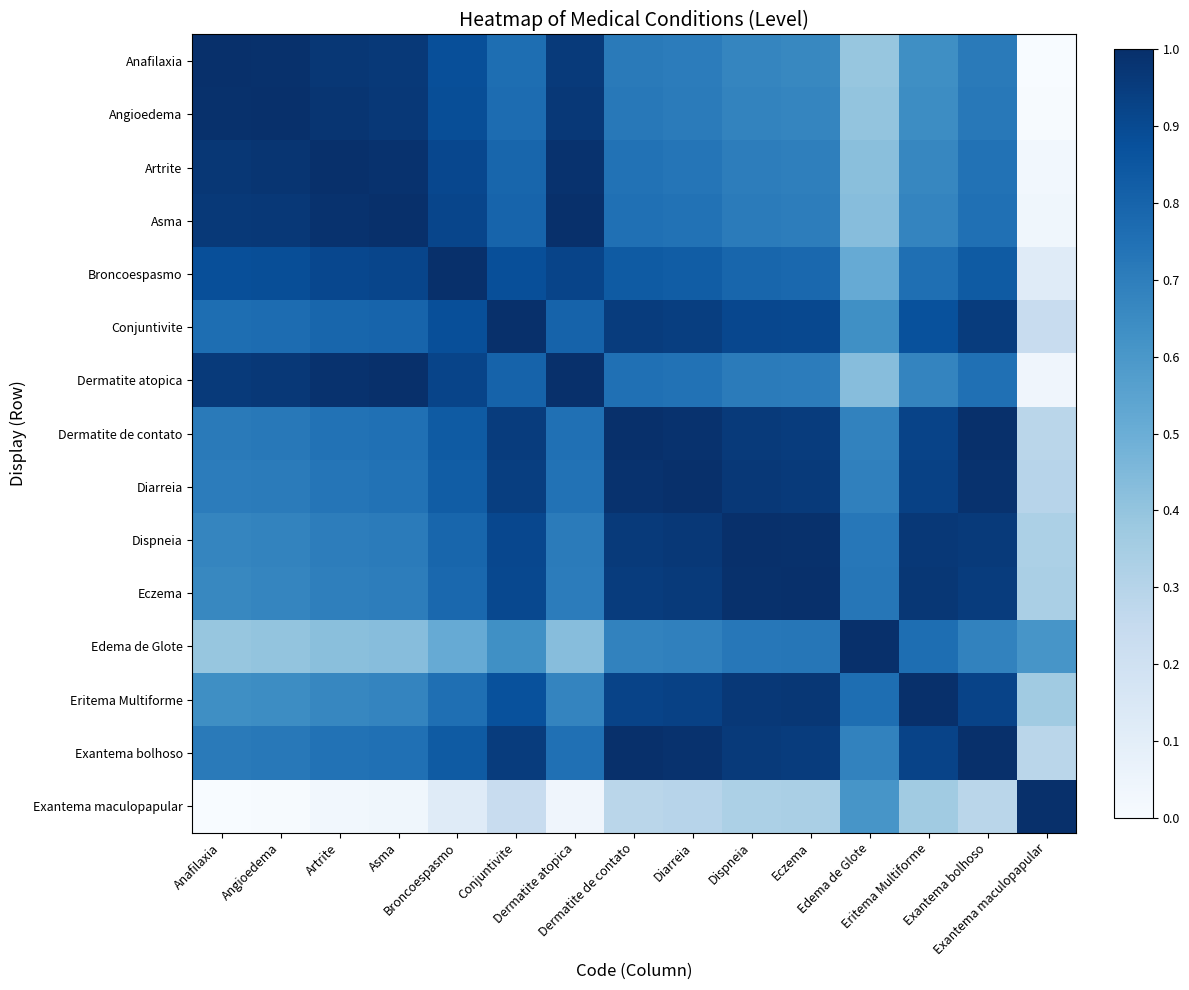

Which has a higher value, Asma or Dispneia?

Asma